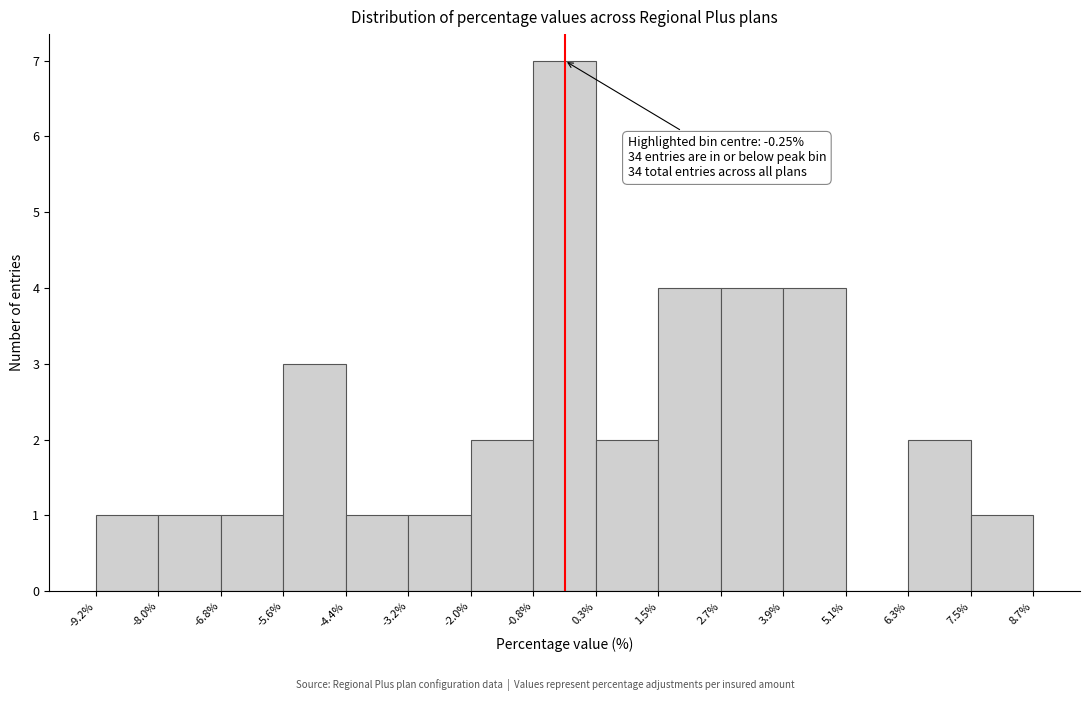

Which range on the x-axis has the tallest bar?

-0.8% to 0.3%